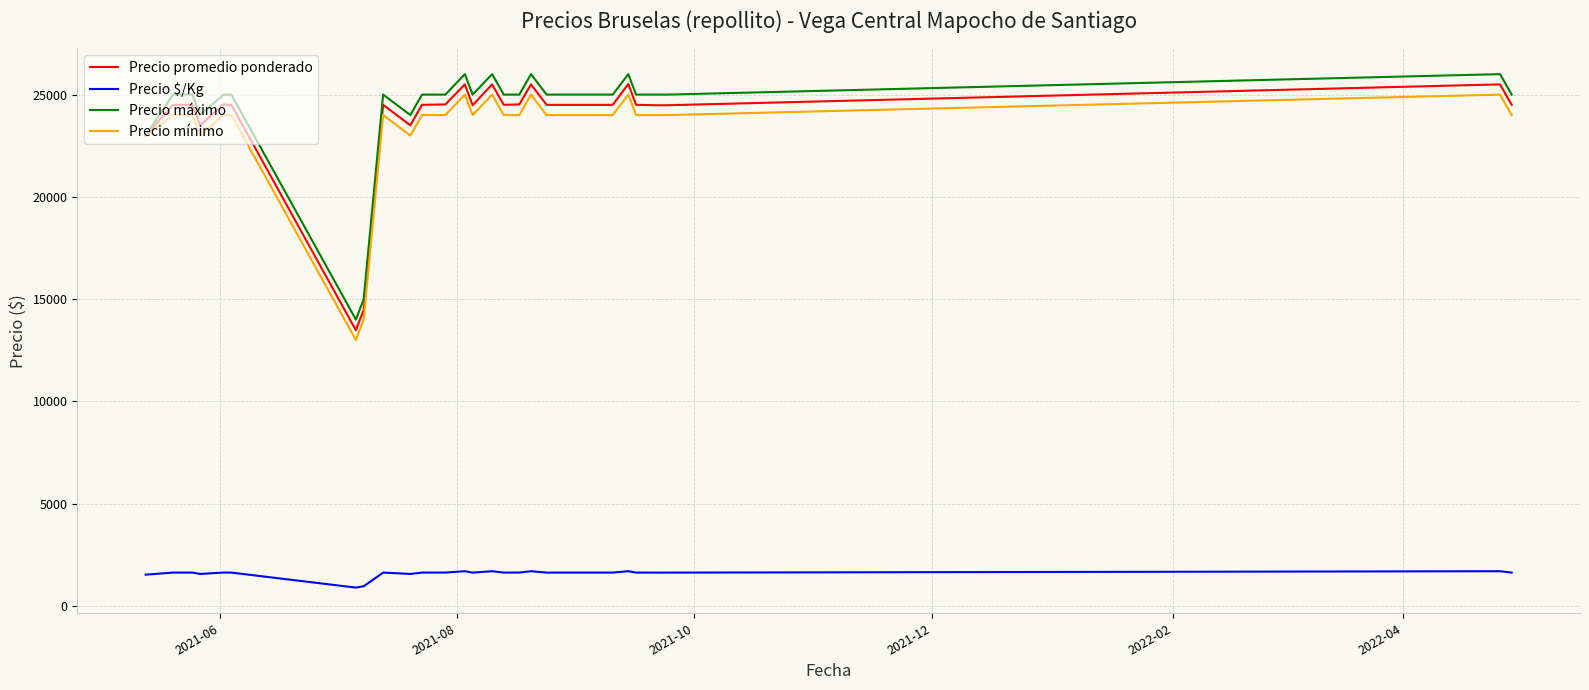

True or false: Precio promedio ponderado and Precio $/Kg intersect in this chart.

False